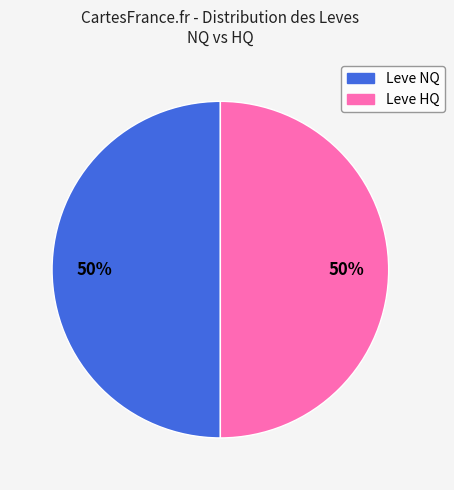

To the nearest percent, what is the average slice percentage?

50%